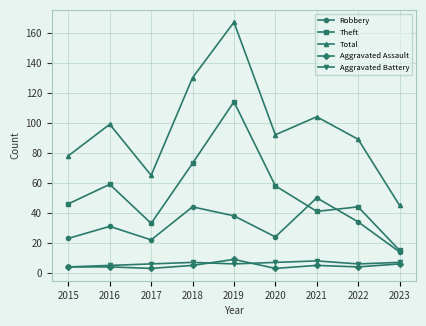

At which category does Theft reach its first local valley?

2017